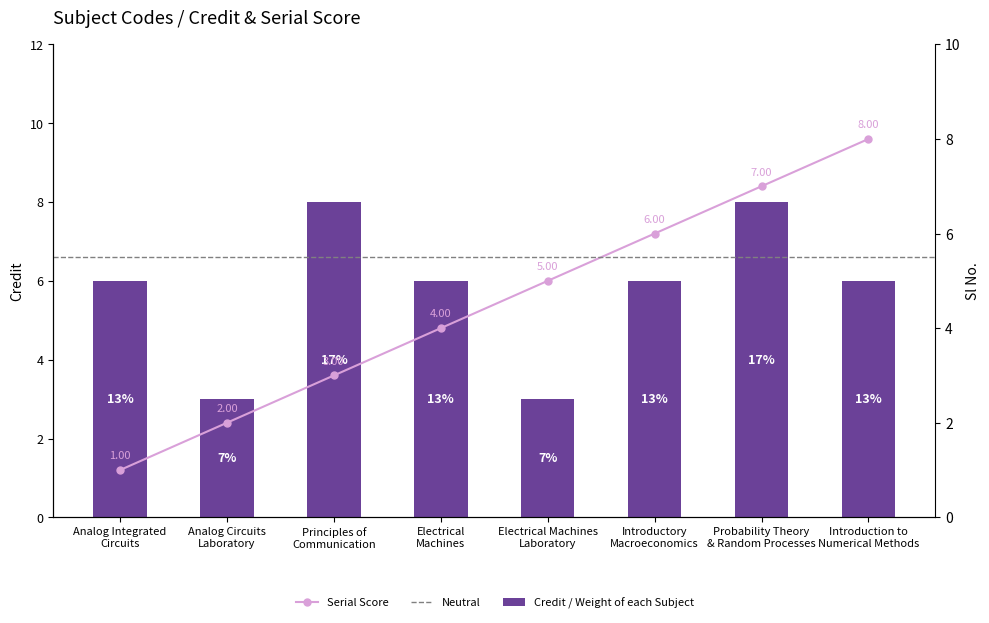

What is the value of the Sl No. bar at the 1st from the left?

1